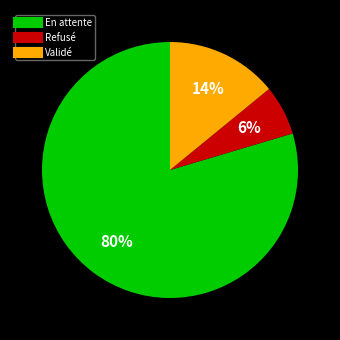

The En attente slice represents 74% of the pie. True or false?

False